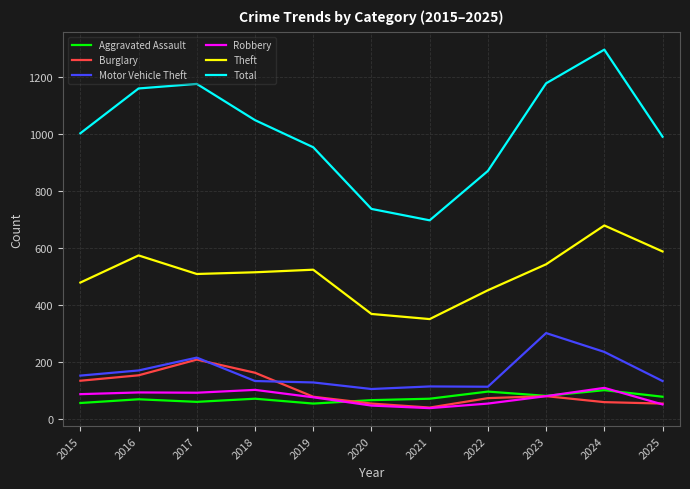

What is the greatest value displayed?

1295